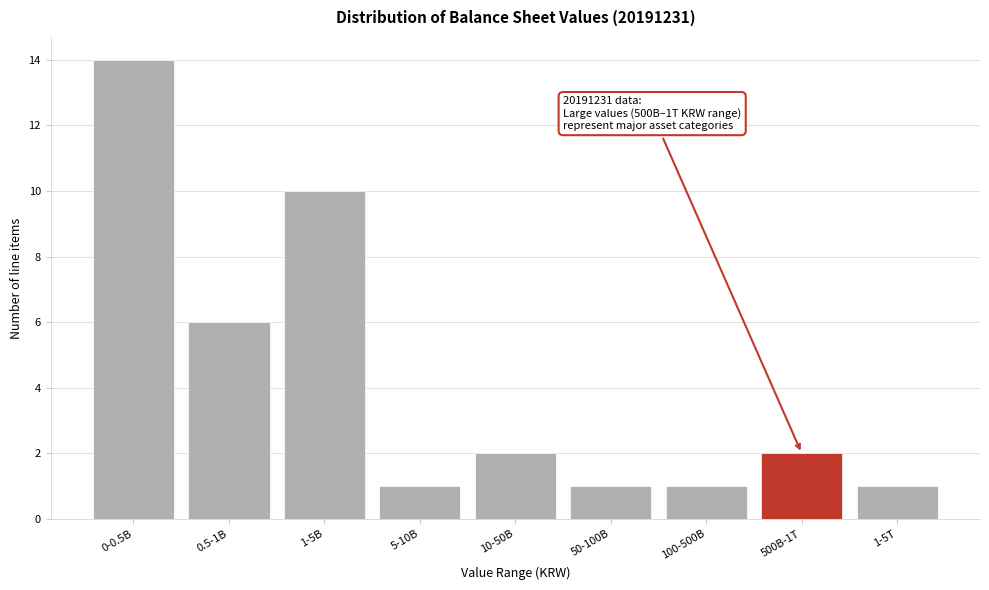

Reading left to right, what are all the values shown in this chart?

0-0.5B=14	0.5-1B=6	1-5B=10	5-10B=1	10-50B=2	50-100B=1	100-500B=1	500B-1T=2	1-5T=1